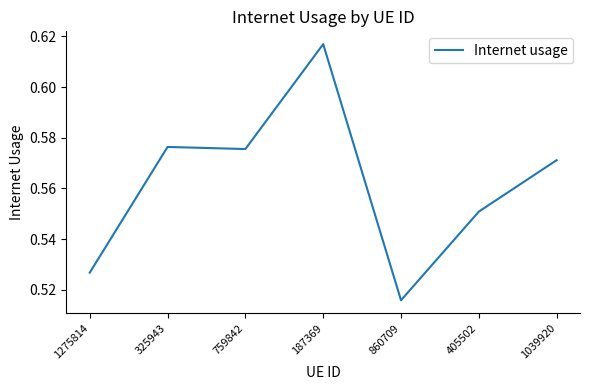

How many values are between 0 and 1?

7